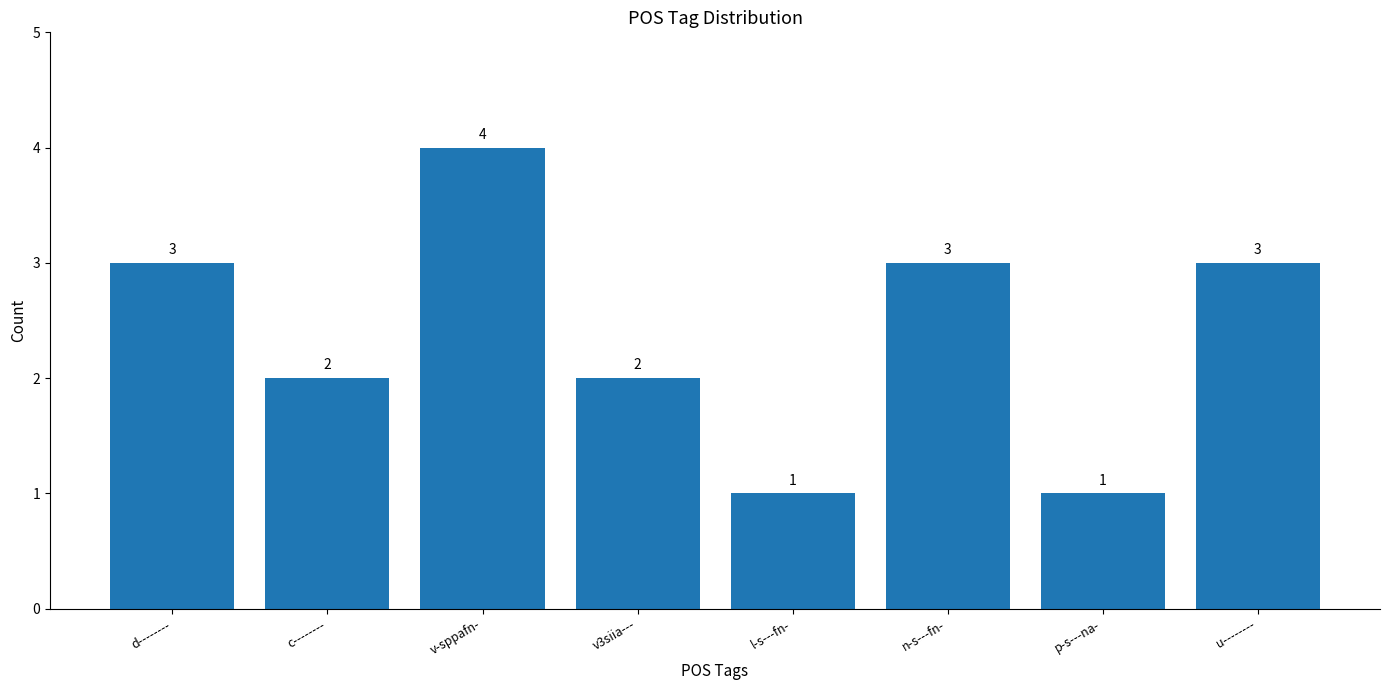

What is the approximate value at v-sppafn-?

4